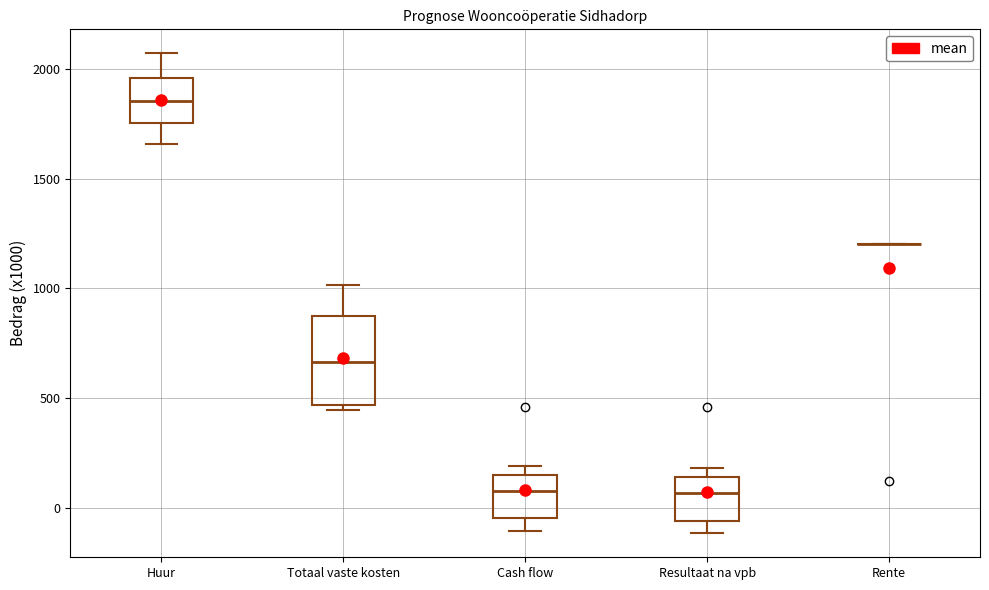

Reading left to right, read every box against the y-axis: the position of its median line, the range the box covers, and the ends of its whiskers. The values are not printed on the chart, so give them approximately, as read against the axis.

Huur: median 1850, box 1750 to 1950, whiskers 1650 to 2050
Totaal vaste kosten: median 650, box 450 to 900, whiskers 450 (just below the box's lower edge) to 1000
Cash flow: median 100, box -50 to 150, whiskers -100 to 200
Resultaat na vpb: median 50, box -50 to 150, whiskers -100 to 200
Rente: box collapsed to a line at 1200, whiskers 1200 to 1200